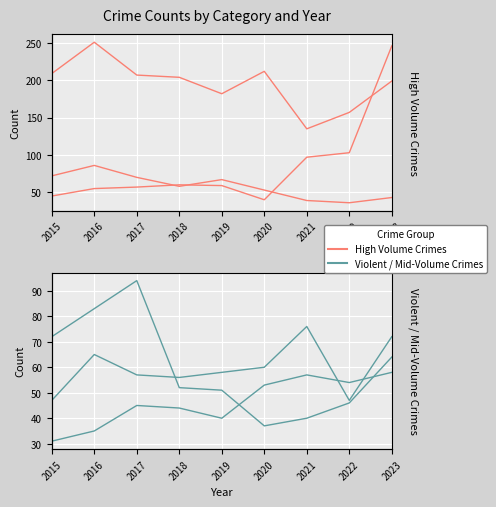

What is the average value of the Theft series?

195